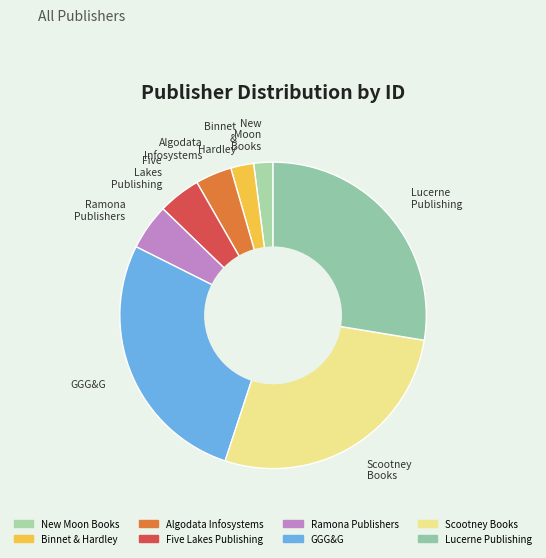

What percentage is NOT represented by Algodata Infosystems?

96.2%